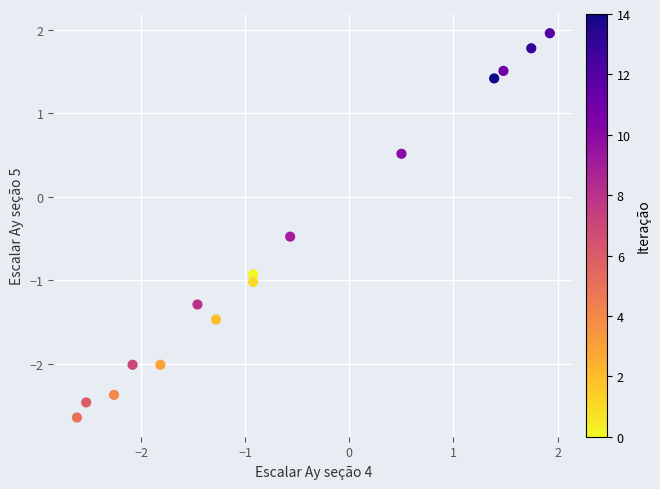

What is the range of Y values (max minus min)?

4.6